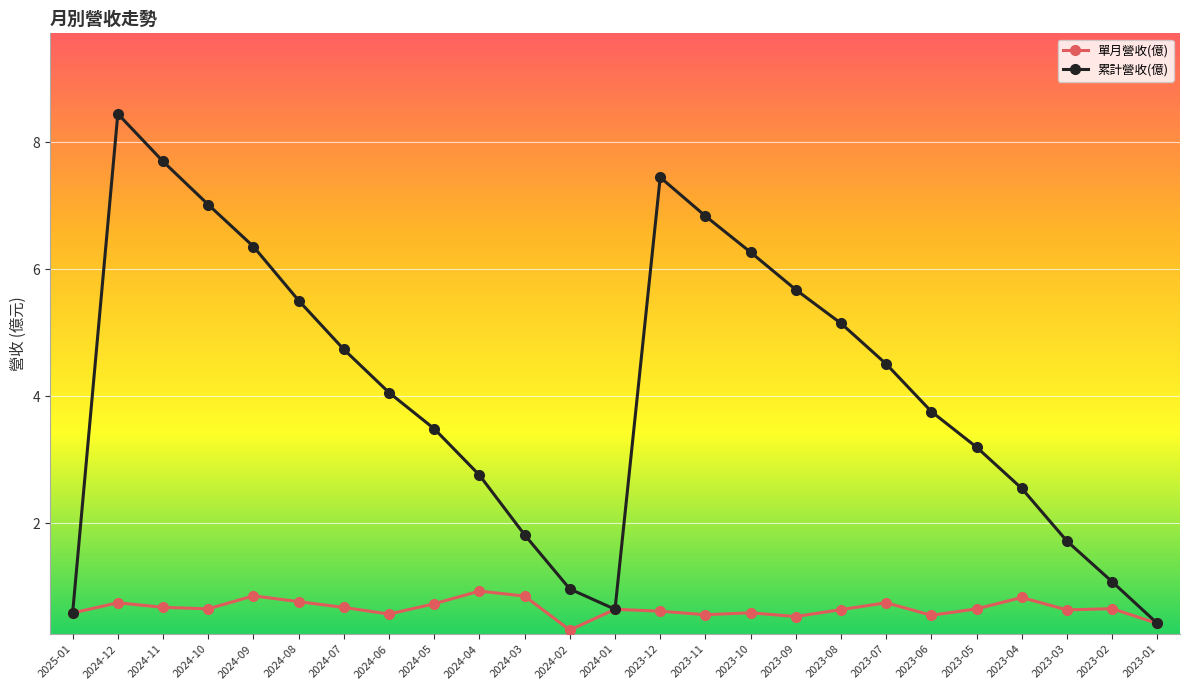

What is the label of the 21st point from the right?

2024-09